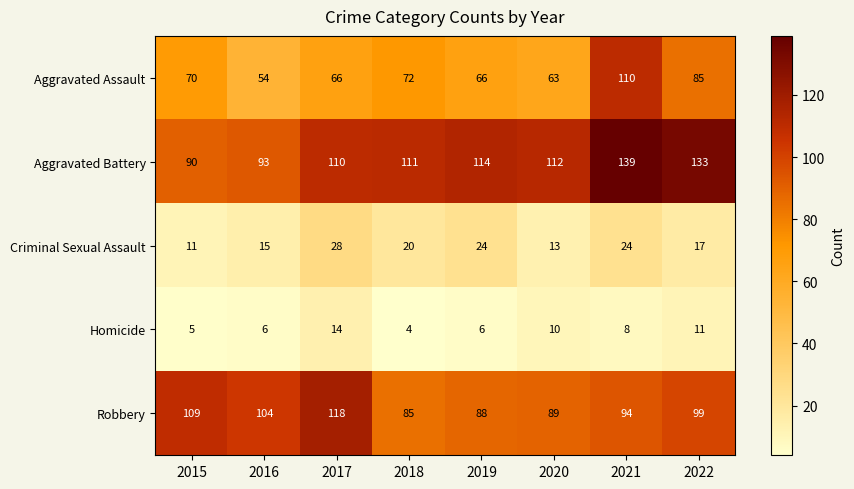

What is the difference between the highest and lowest values at 2020?

102